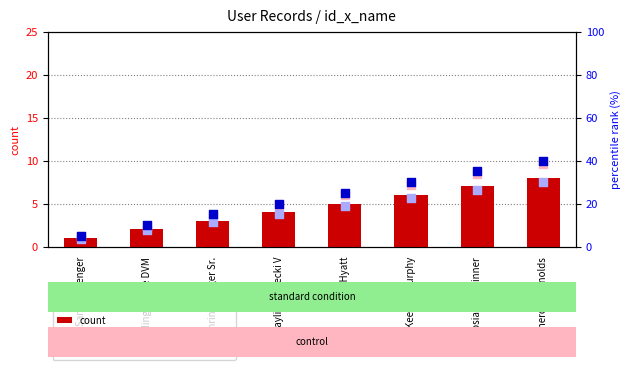

Which series contains the lowest Y value?

count